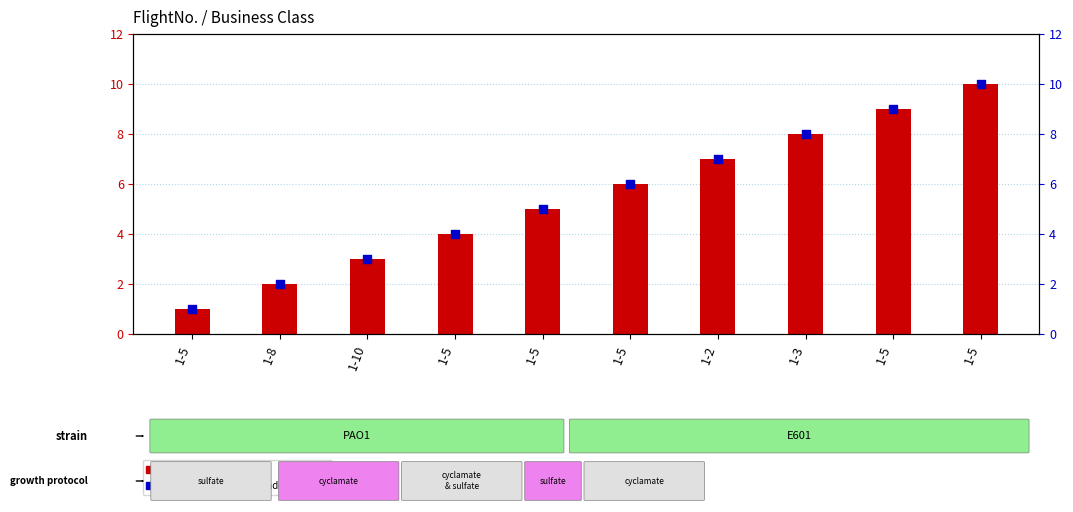

Which series contains the lowest Y value?

FlightNo.